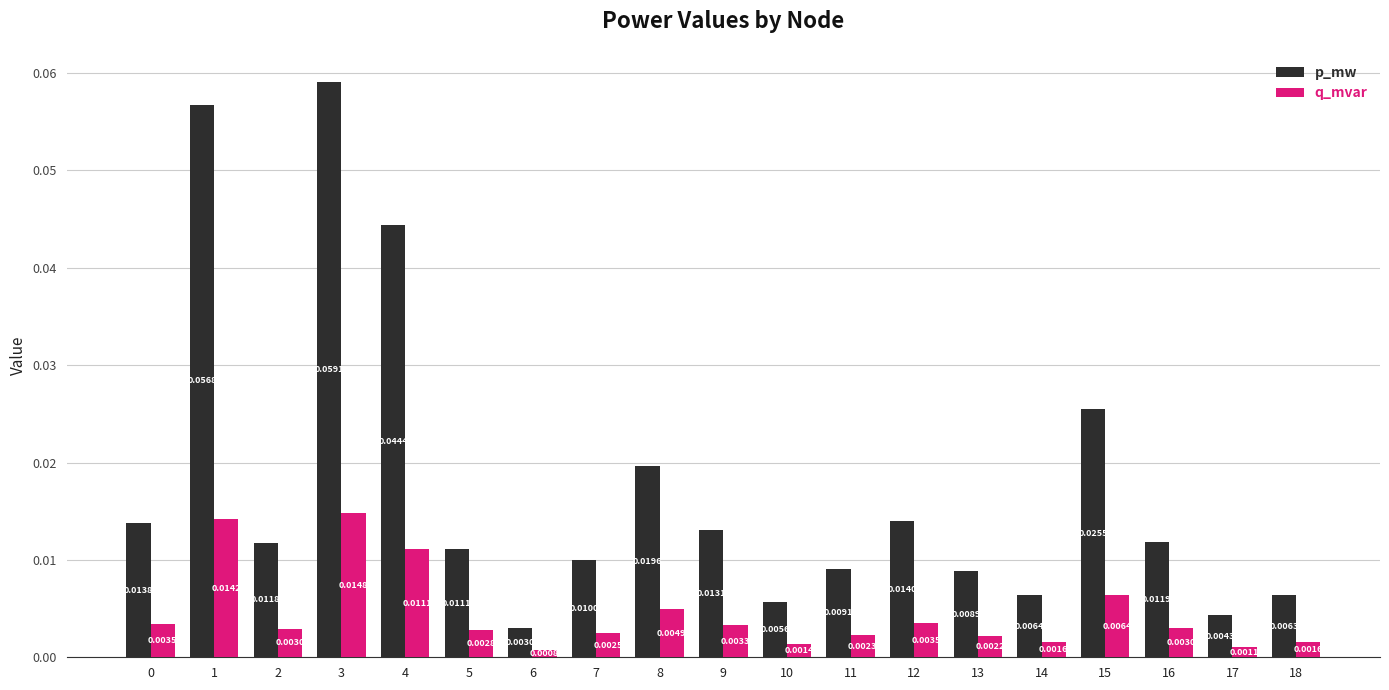

Which series has the largest range (max minus min)?

p_mw